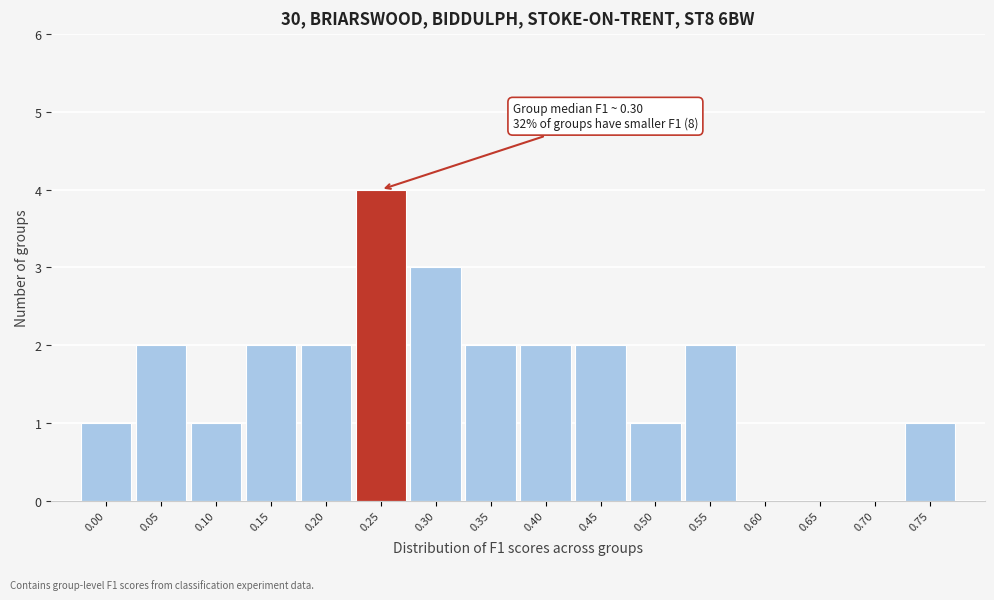

Reading left to right, transcribe all the data shown in this chart.

0.00=1	0.05=2	0.10=1	0.15=2	0.20=2	0.25=4	0.30=3	0.35=2	0.40=2	0.45=2	0.50=1	0.55=2	0.60=0	0.65=0	0.70=0	0.75=1